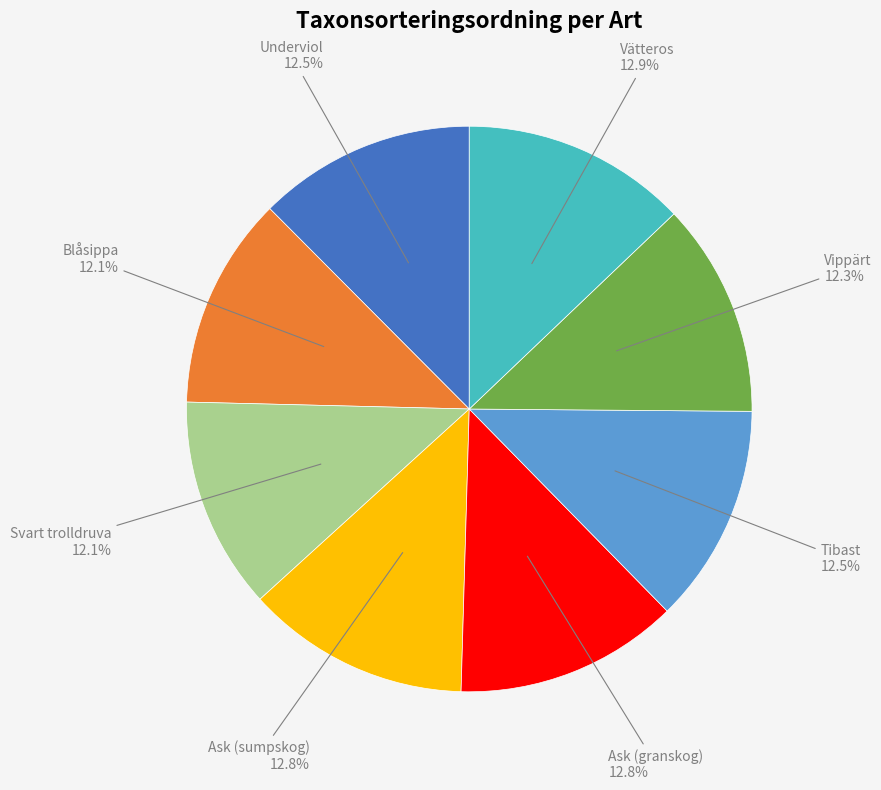

To the nearest percent, what portion does Svart trolldruva represent?

12%